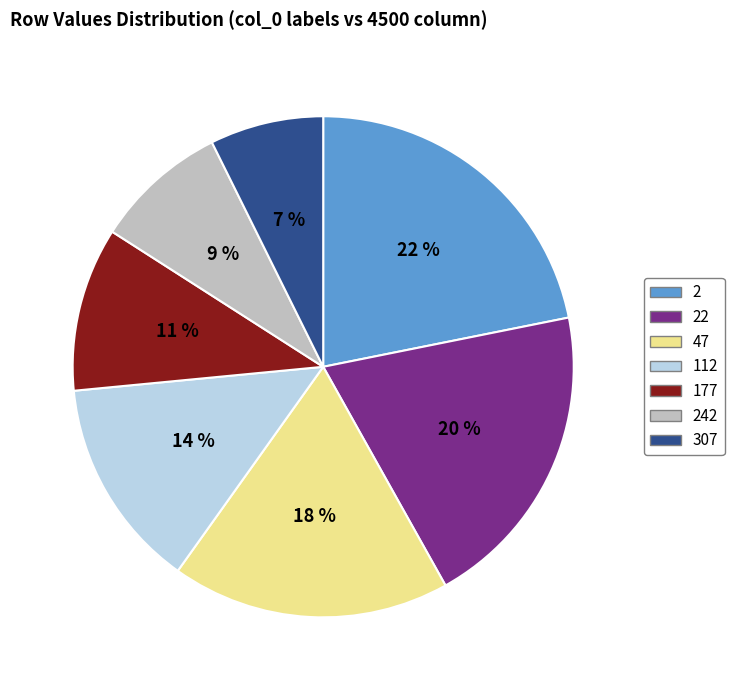

To the nearest percent, what is the difference between the largest and smallest slice percentages?

15%